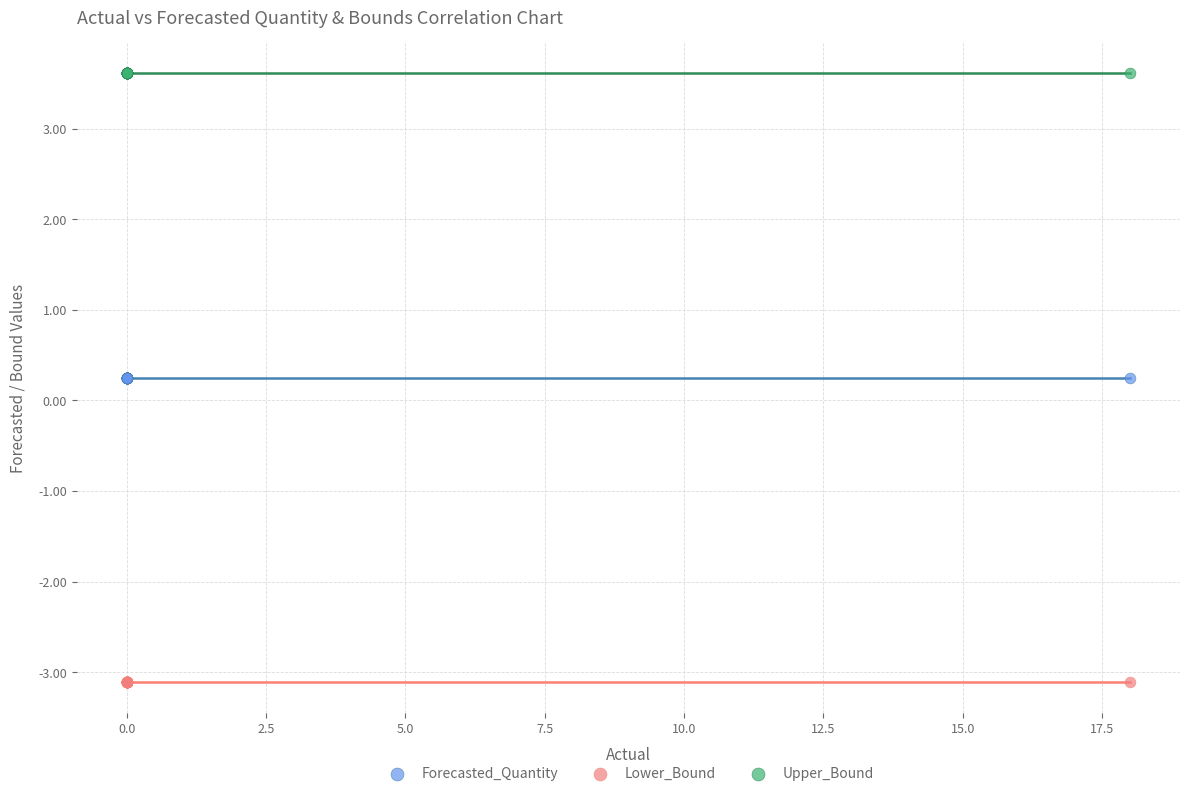

What are all the series names shown in the legend?

Forecasted_Quantity, Lower_Bound, Upper_Bound